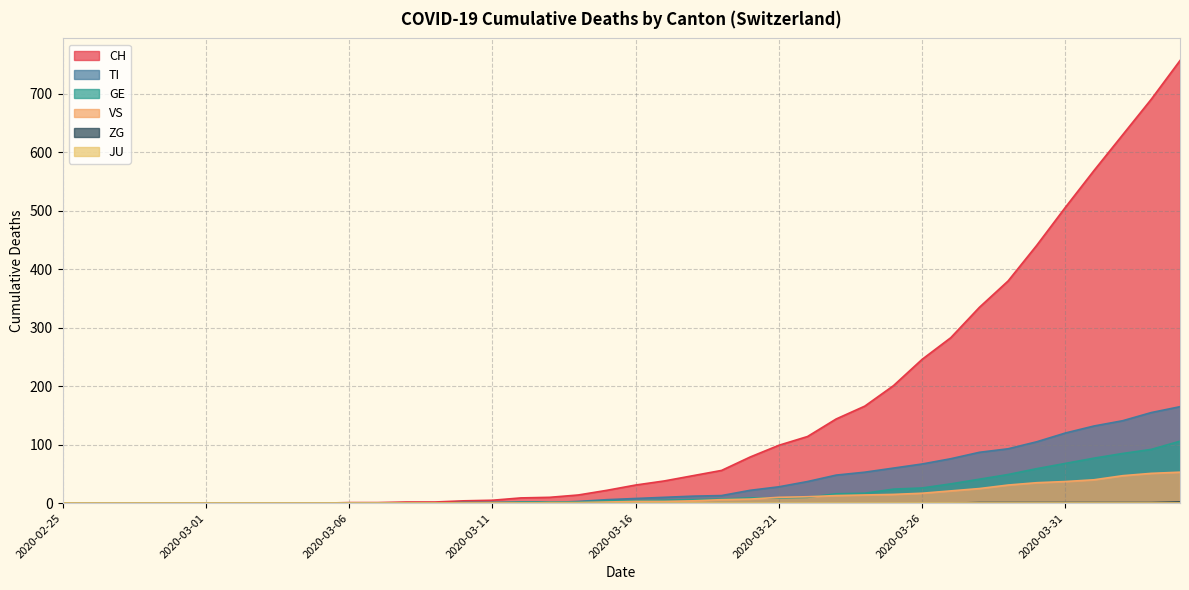

True or false: VS and TI cross at least once.

False